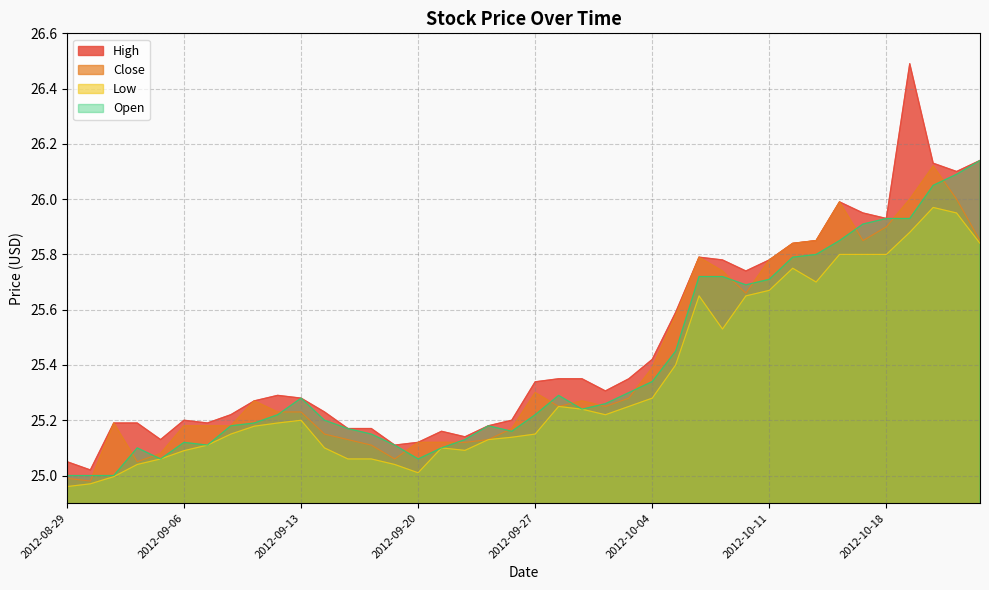

Which series has the largest total across all categories?

High